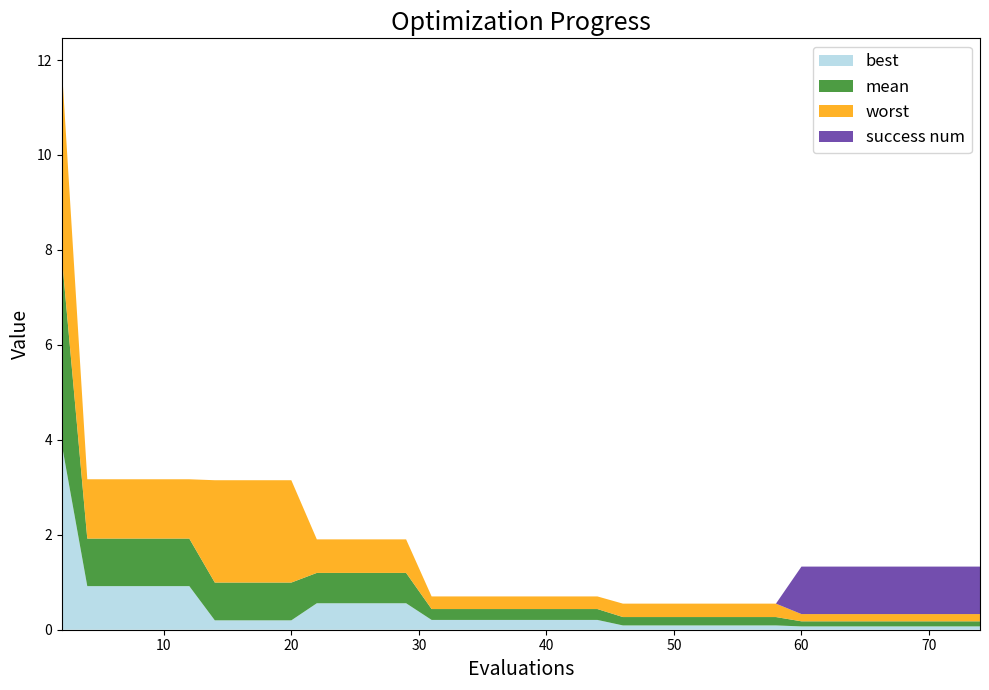

Reading left to right, what are all the values shown in this chart?

mean: 4.0	1.0	1.0	1.0	1.0	1.0	0.8	0.8	0.8	0.8	0.6	0.6	0.6	0.6	0.6	0.2	0.2	0.2	0.2	0.2	0.2	0.2	0.2	0.2	0.2	0.2	0.2	0.2	0.2	0.2	0.2	0.1	0.1	0.1	0.1	0.1	0.1	0.1	0.1	0.1
best: 3.9	0.9	0.9	0.9	0.9	0.9	0.2	0.2	0.2	0.2	0.6	0.6	0.6	0.6	0.6	0.2	0.2	0.2	0.2	0.2	0.2	0.2	0.2	0.1	0.1	0.1	0.1	0.1	0.1	0.1	0.1	0.1	0.1	0.1	0.1	0.1	0.1	0.1	0.1	0.1
worst: 4.0	1.2	1.2	1.2	1.2	1.2	2.2	2.2	2.2	2.2	0.7	0.7	0.7	0.7	0.7	0.3	0.3	0.3	0.3	0.3	0.3	0.3	0.3	0.3	0.3	0.3	0.3	0.3	0.3	0.3	0.3	0.2	0.2	0.2	0.2	0.2	0.2	0.2	0.2	0.2
success num: 0.0	0.0	0.0	0.0	0.0	0.0	0.0	0.0	0.0	0.0	0.0	0.0	0.0	0.0	0.0	0.0	0.0	0.0	0.0	0.0	0.0	0.0	0.0	0.0	0.0	0.0	0.0	0.0	0.0	0.0	0.0	1.0	1.0	1.0	1.0	1.0	1.0	1.0	1.0	1.0